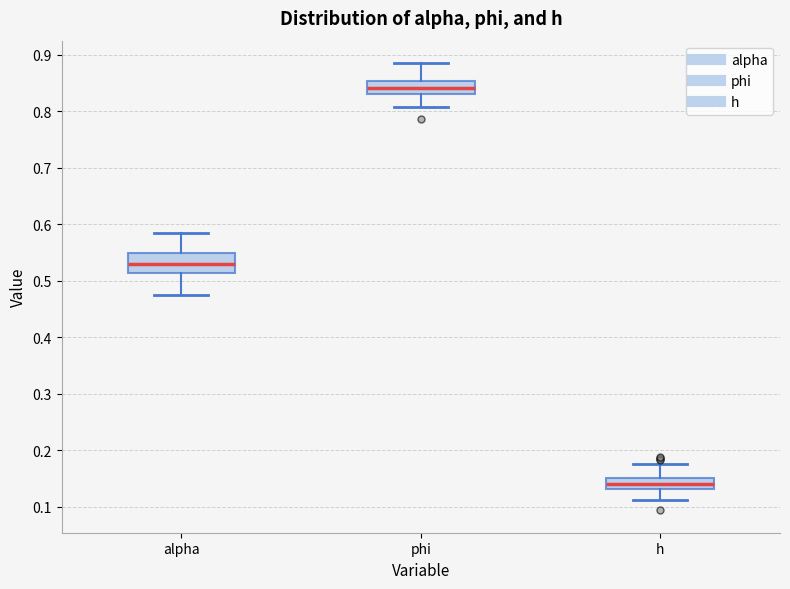

Reading left to right, read every box against the y-axis: the position of its median line, the range the box covers, and the ends of its whiskers. The values are not printed on the chart, so give them approximately, as read against the axis.

alpha: median 0.53, box 0.51 to 0.55, whiskers 0.47 to 0.59
phi: median 0.84, box 0.83 to 0.85, whiskers 0.81 to 0.89
h: median 0.14, box 0.13 to 0.15, whiskers 0.11 to 0.17